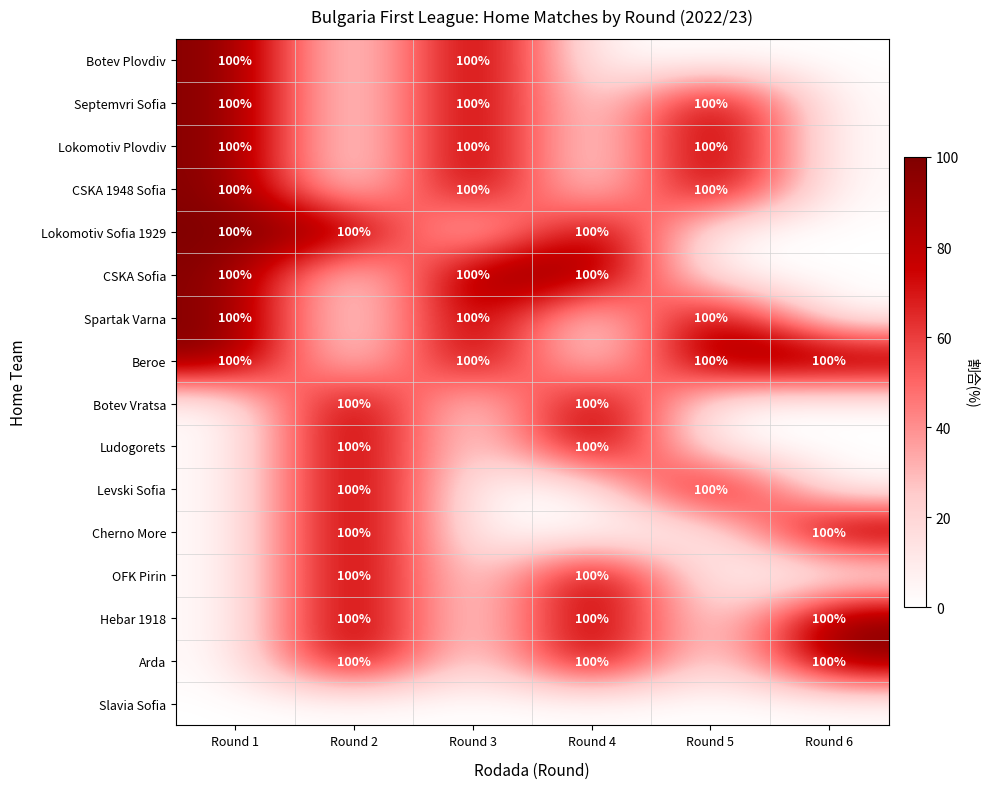

What is the maximum value shown in the chart?

100